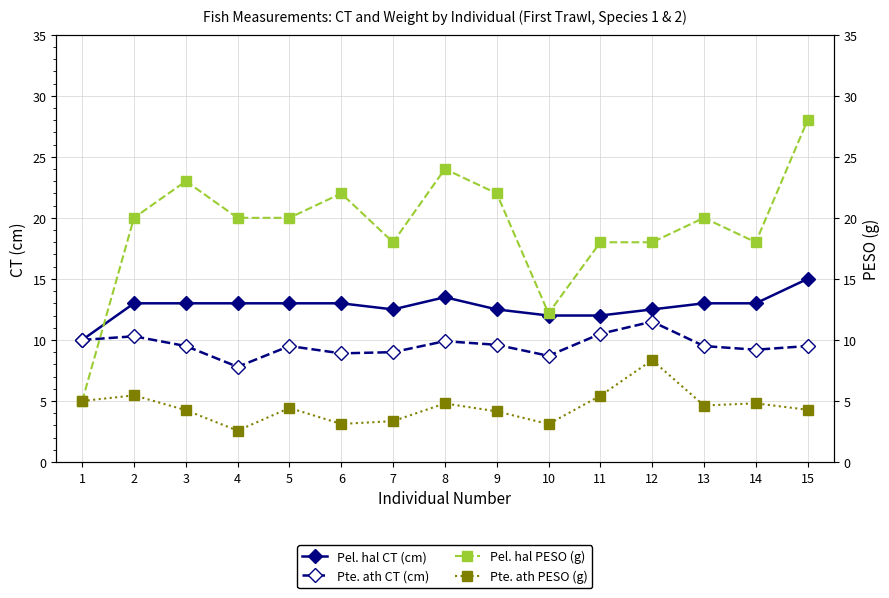

Where is the first local minimum for Pte. ath CT (cm)?

4